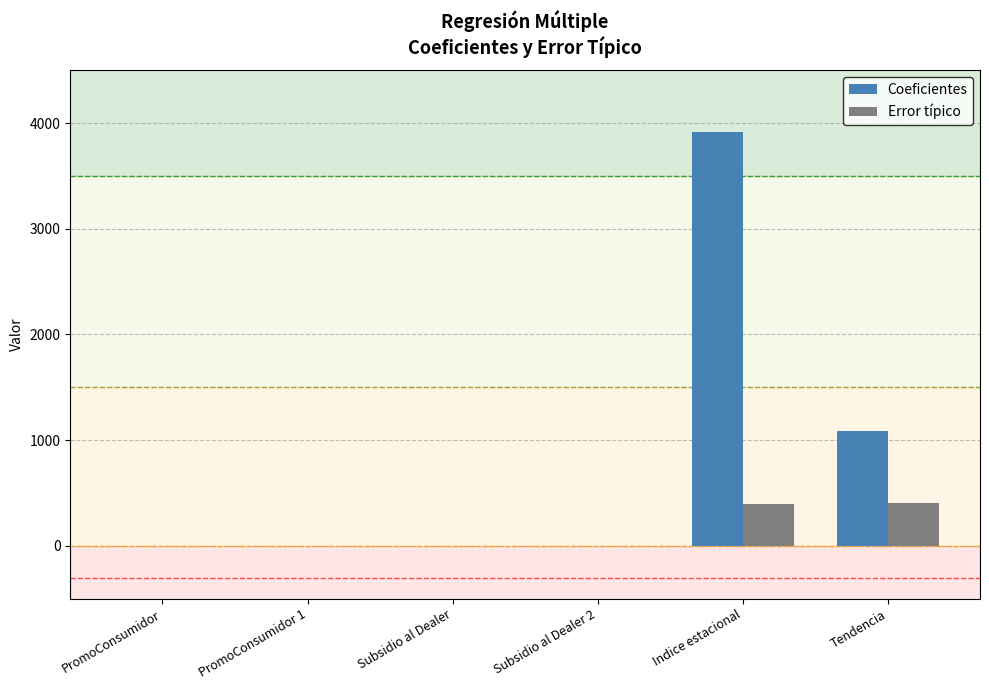

What value does the Error típico series have at Indice estacional?

397.1